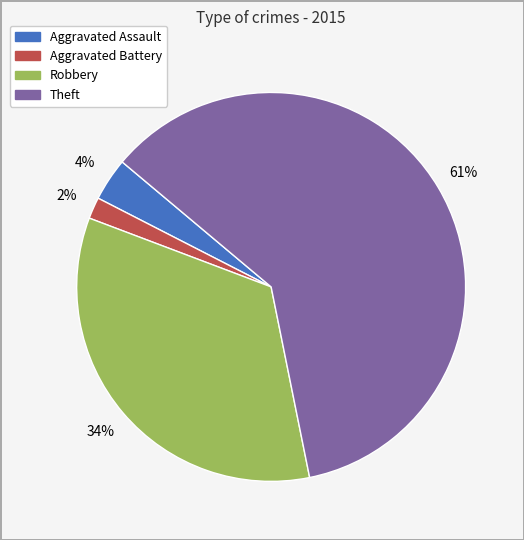

What is the largest slice in the pie chart?

Theft